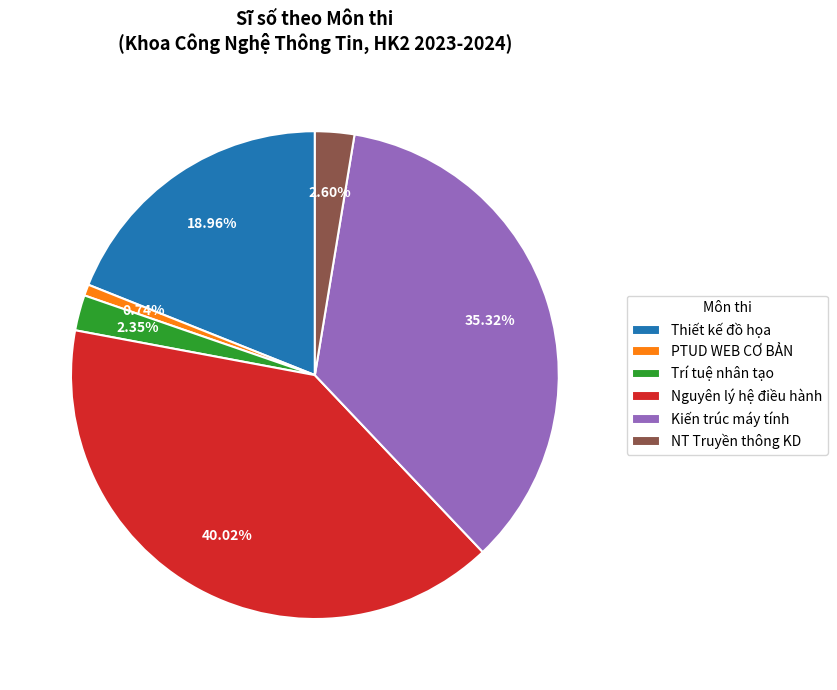

Count the number of slices in the pie.

6